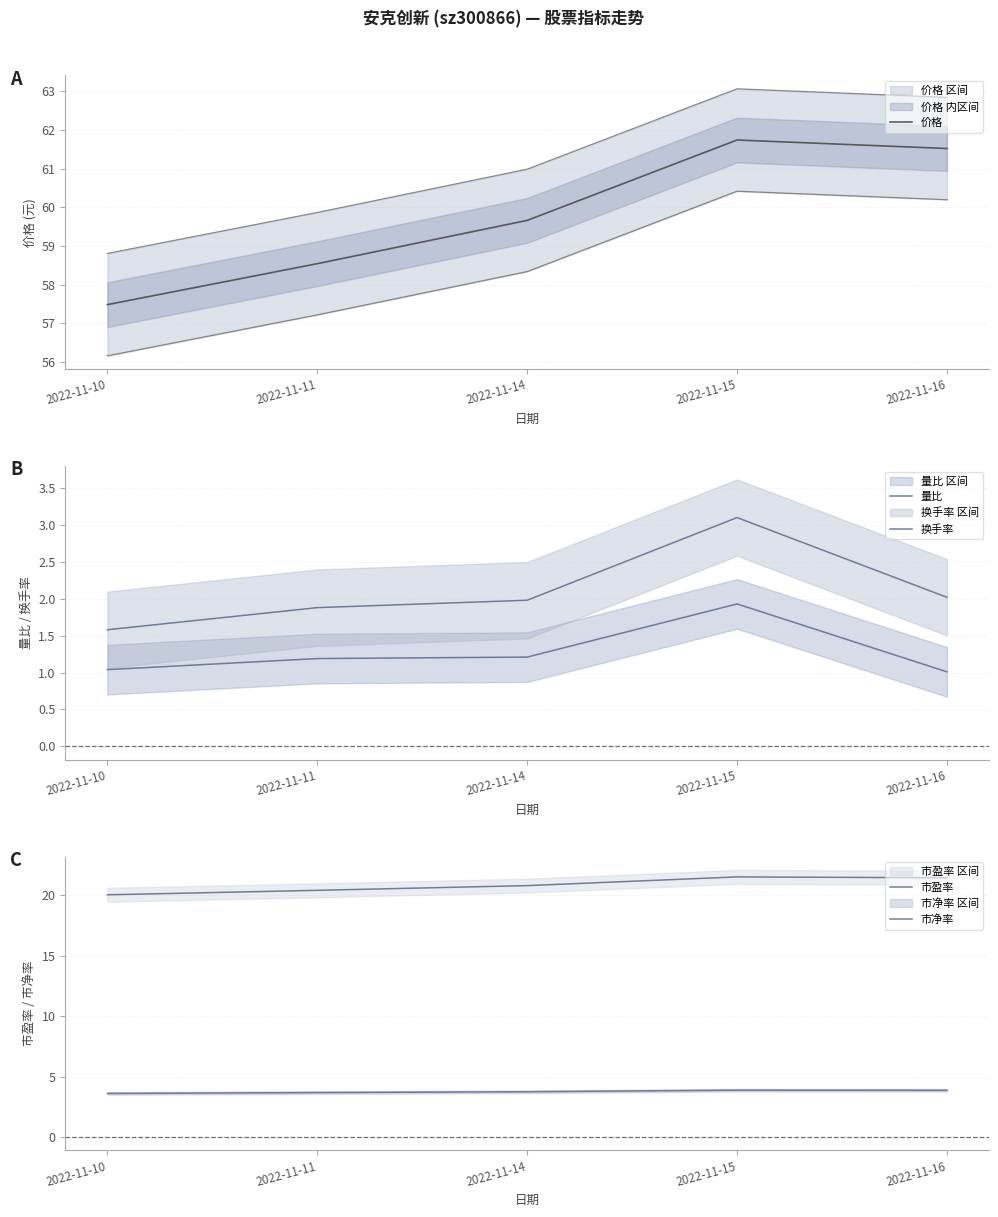

How many data points does each series have?

5